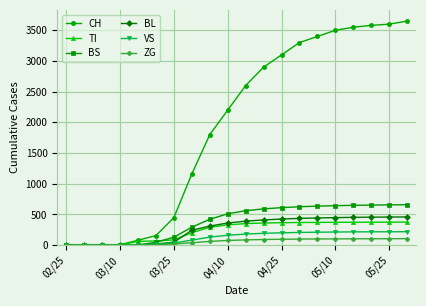

Which series has the largest total across all categories?

CH